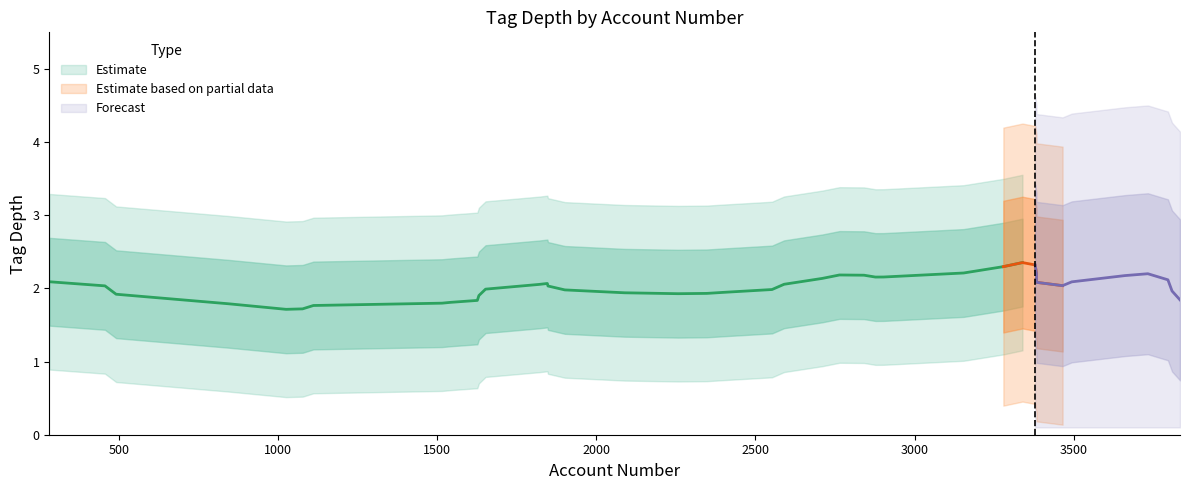

True or false: Estimate based on partial data has a value of 3 at 3279.

False